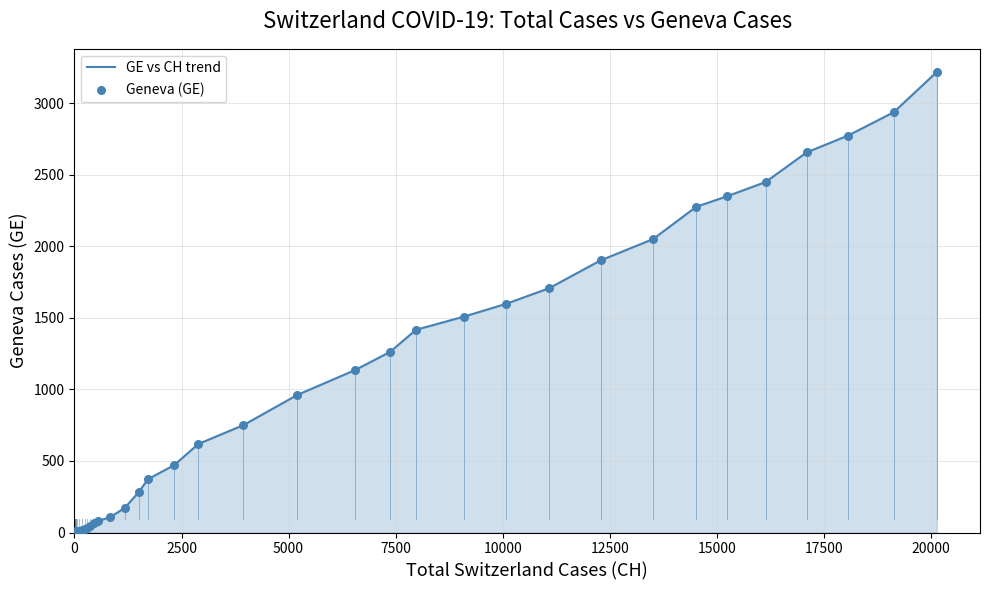

What is the greatest value displayed?

3220